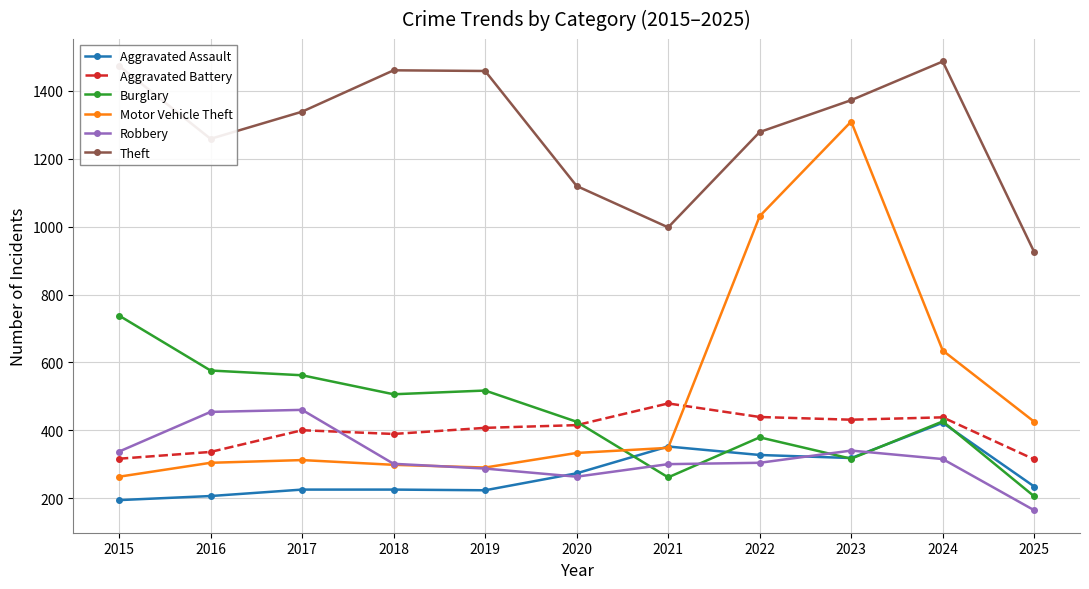

Is the value of Aggravated Assault at 2017 greater than the value of Motor Vehicle Theft at 2016?

No